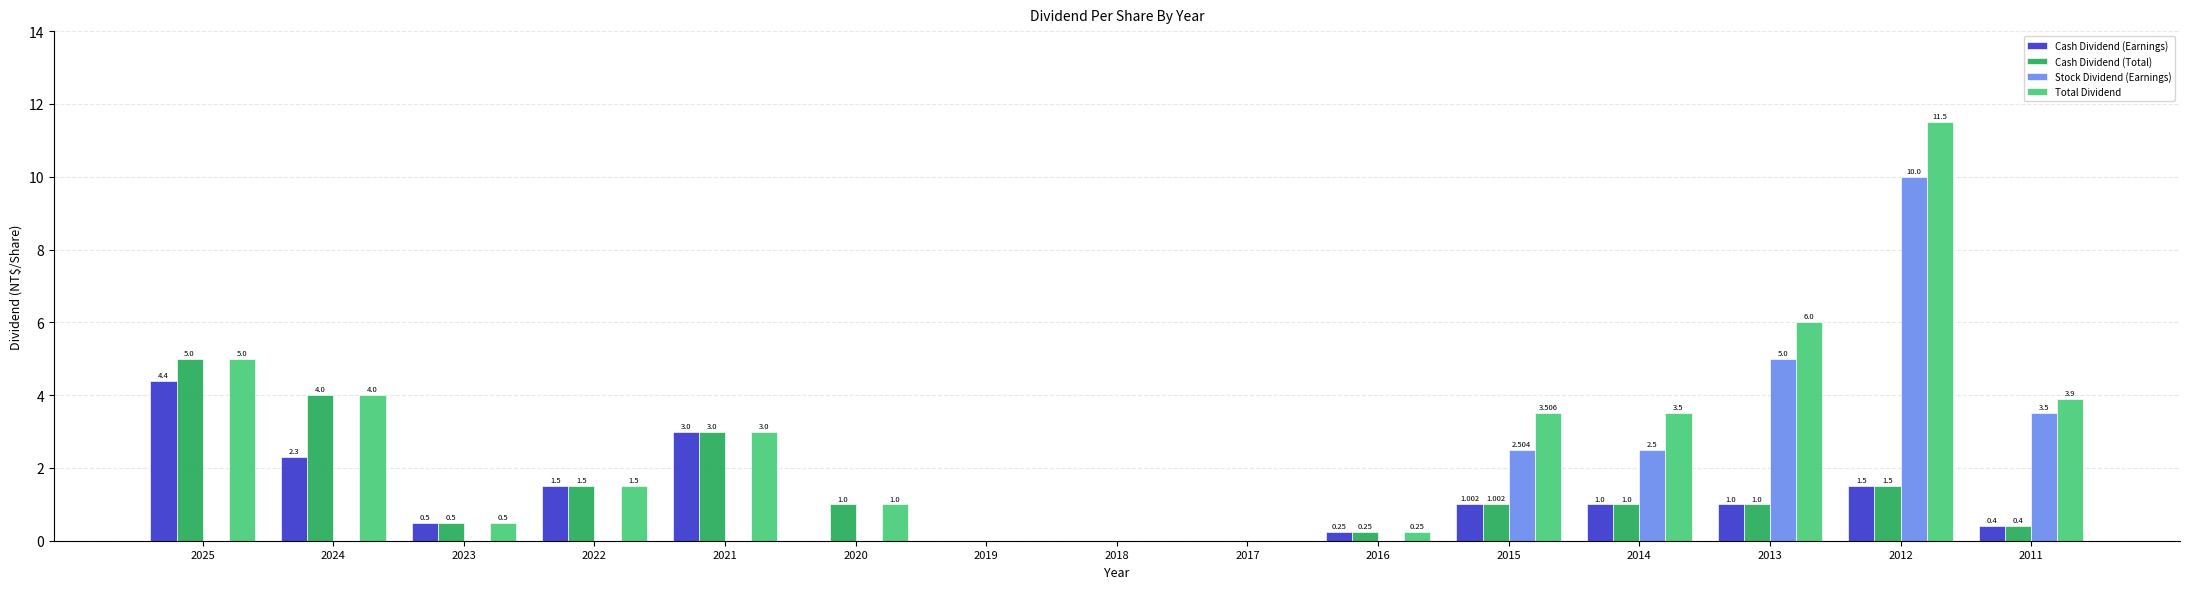

Between 2013 and 2011, which series saw the biggest shift?

Total Dividend